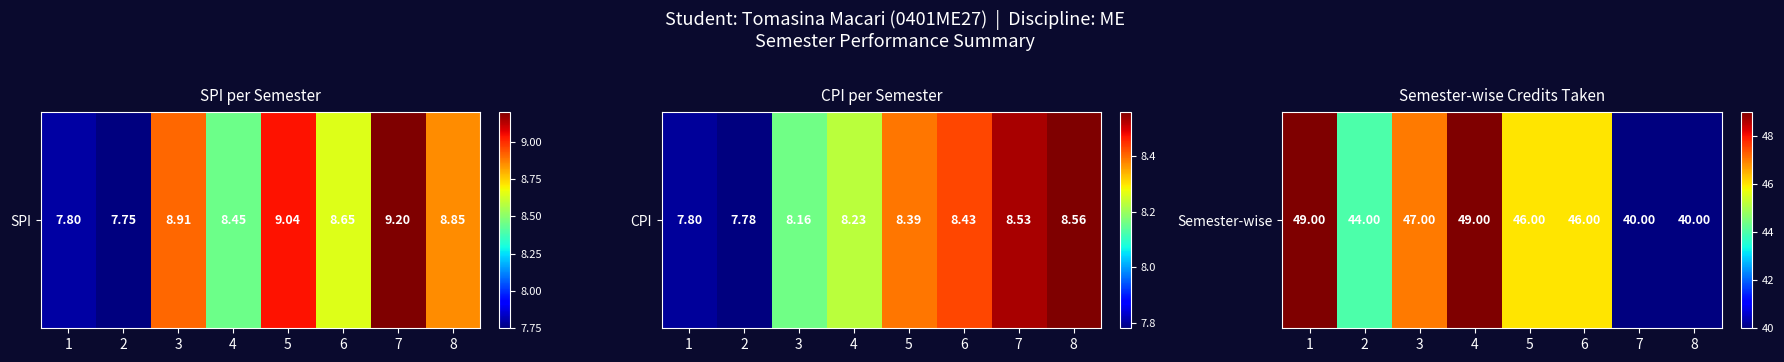

What is the ratio of the value at 7 to the value at 4?

0.8